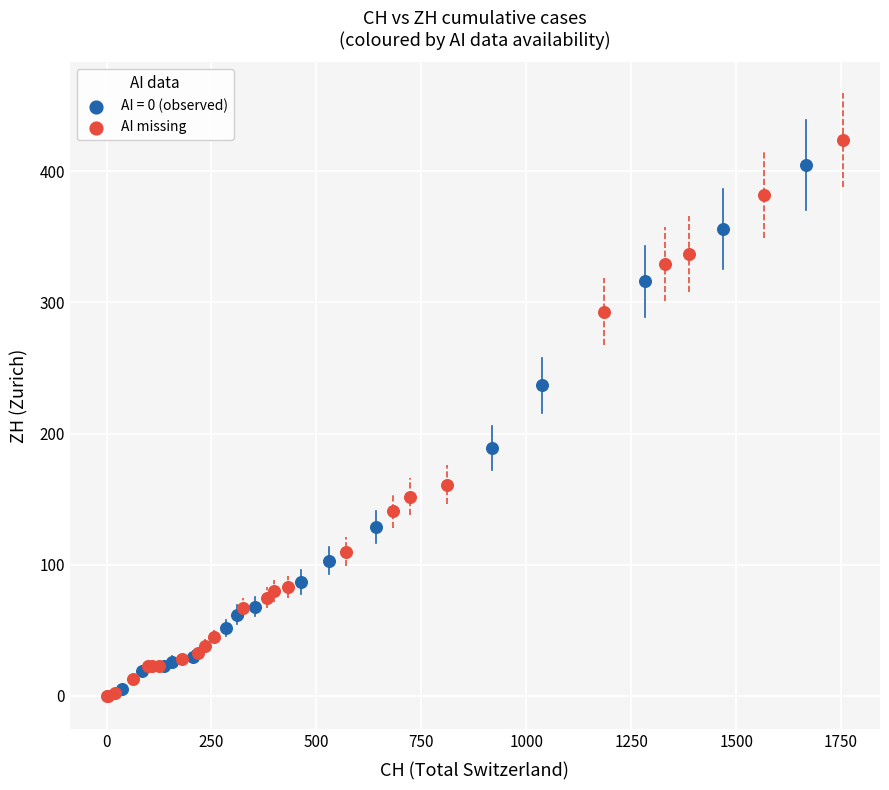

Which series has the widest spread of Y values?

AI missing